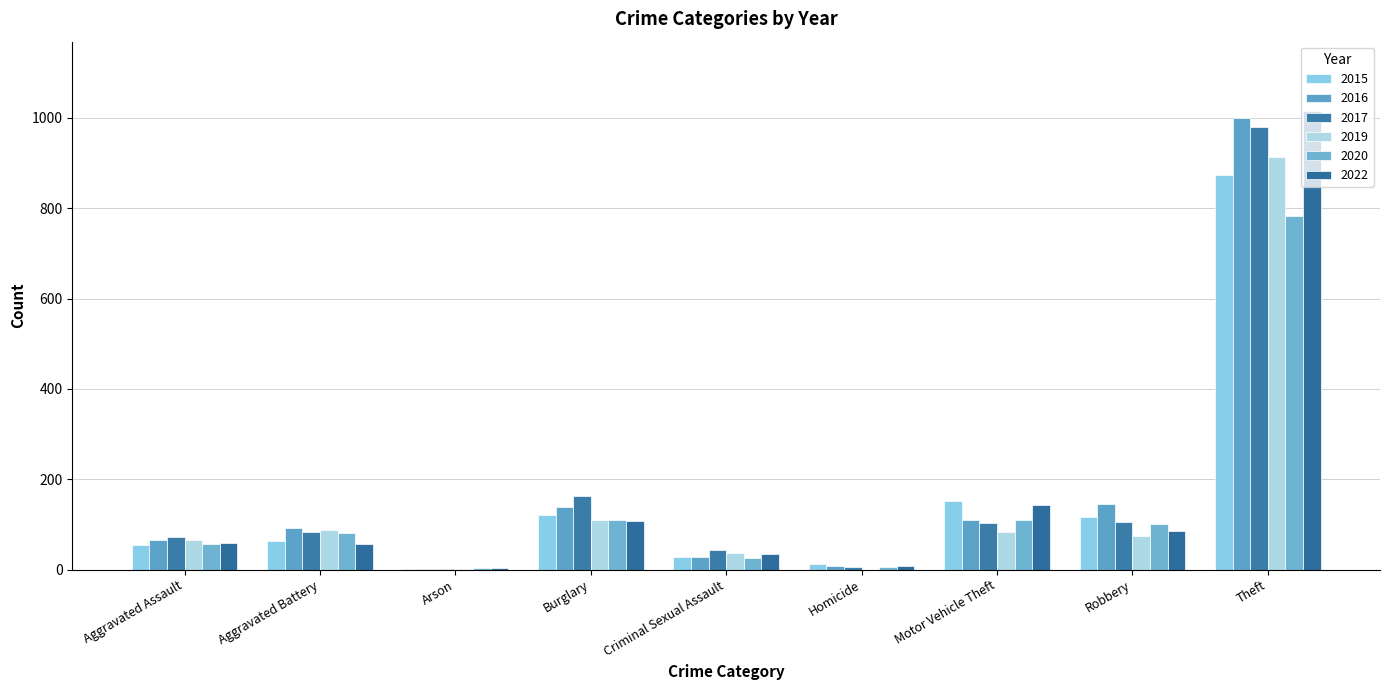

What are all the series names shown in the legend?

2015, 2016, 2017, 2019, 2020, 2022